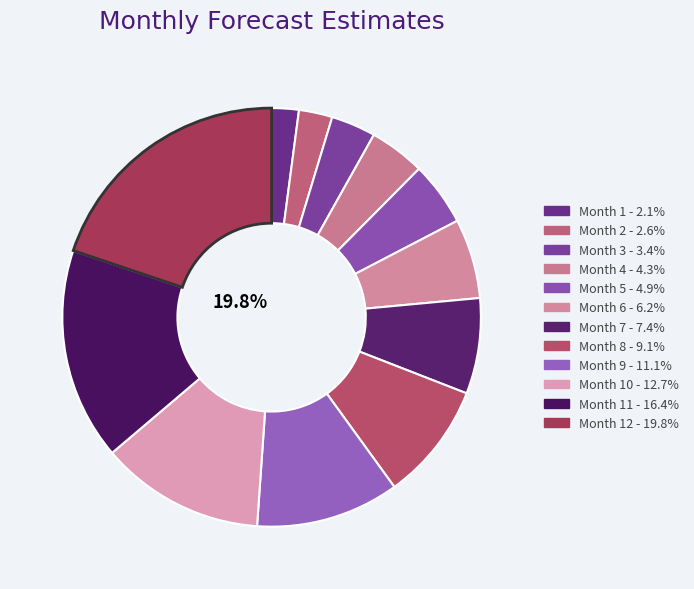

What percentage is the 10 slice, to the nearest percent?

13%